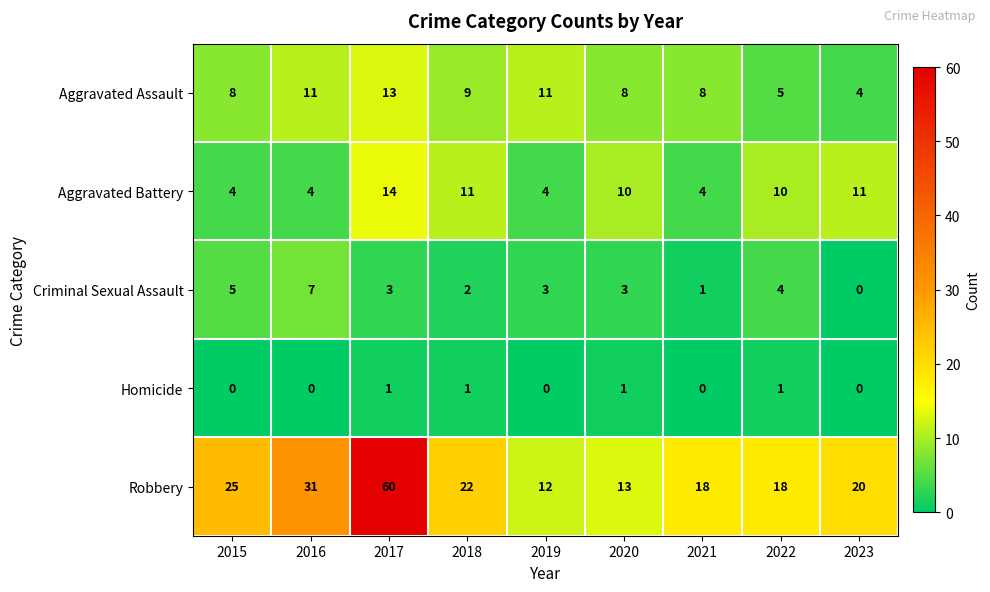

True or false: Aggravated Battery has a value of 4 at 2023.

False